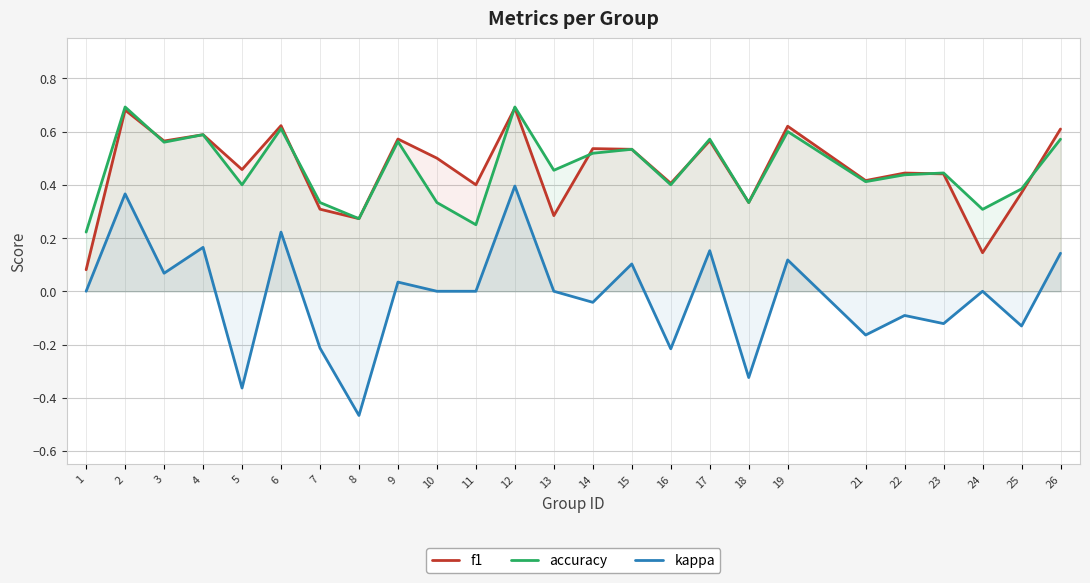

At which category does the chart reach its minimum across all series?

8